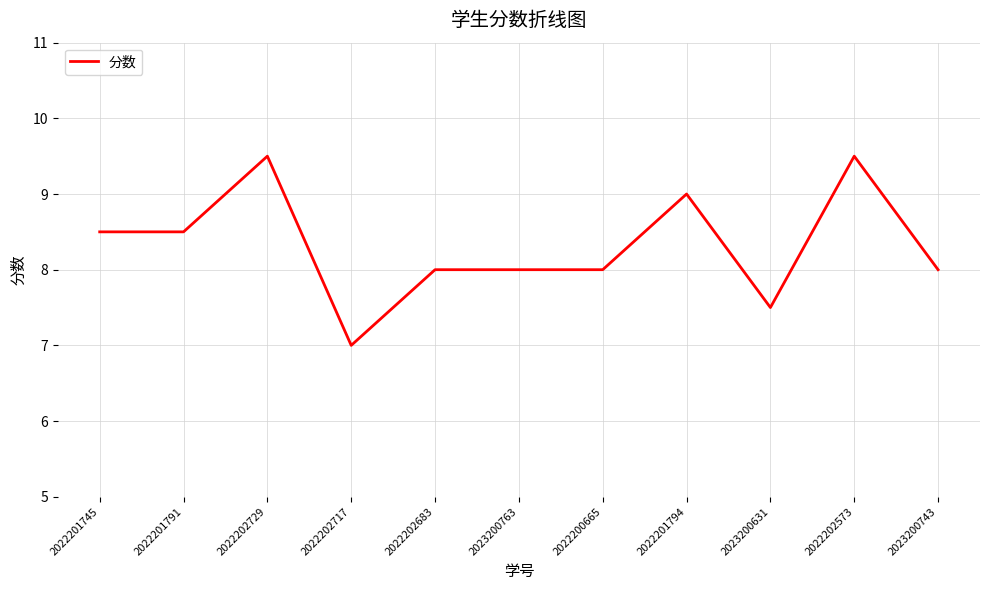

The chart shows a value of 3.1 at 2023200631. True or false?

False